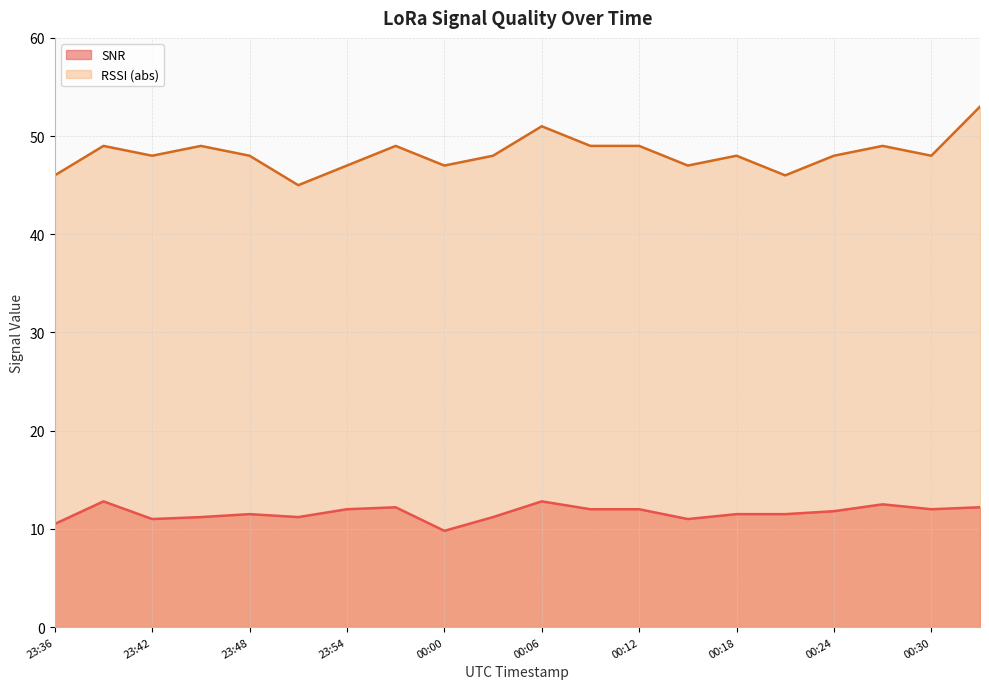

At which label is SNR closest to 11?

23:42